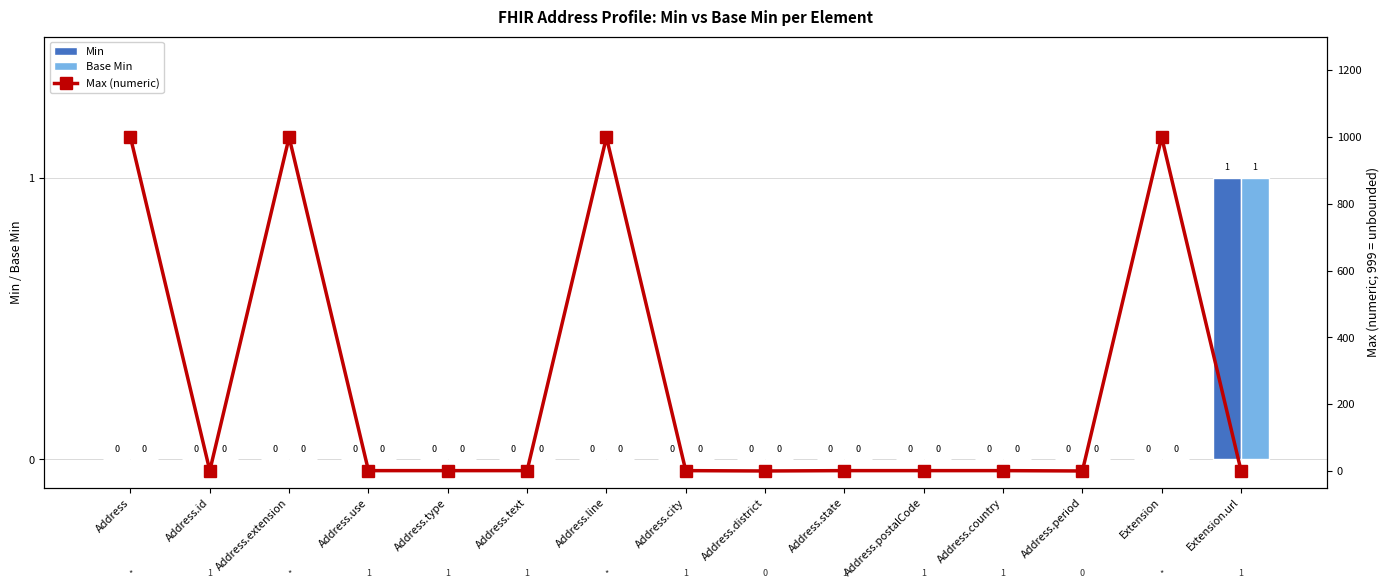

True or false: Base Min has a value of 0 at Address.state.

True